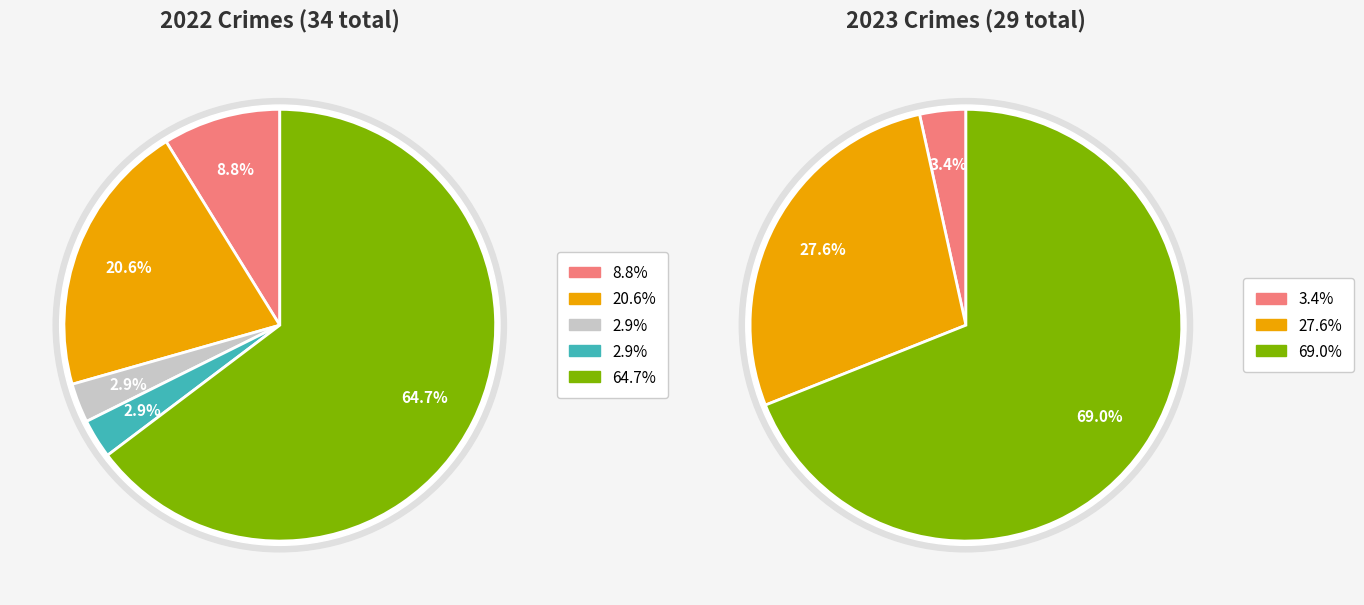

What portion of the pie excludes values_2022?

91.2%